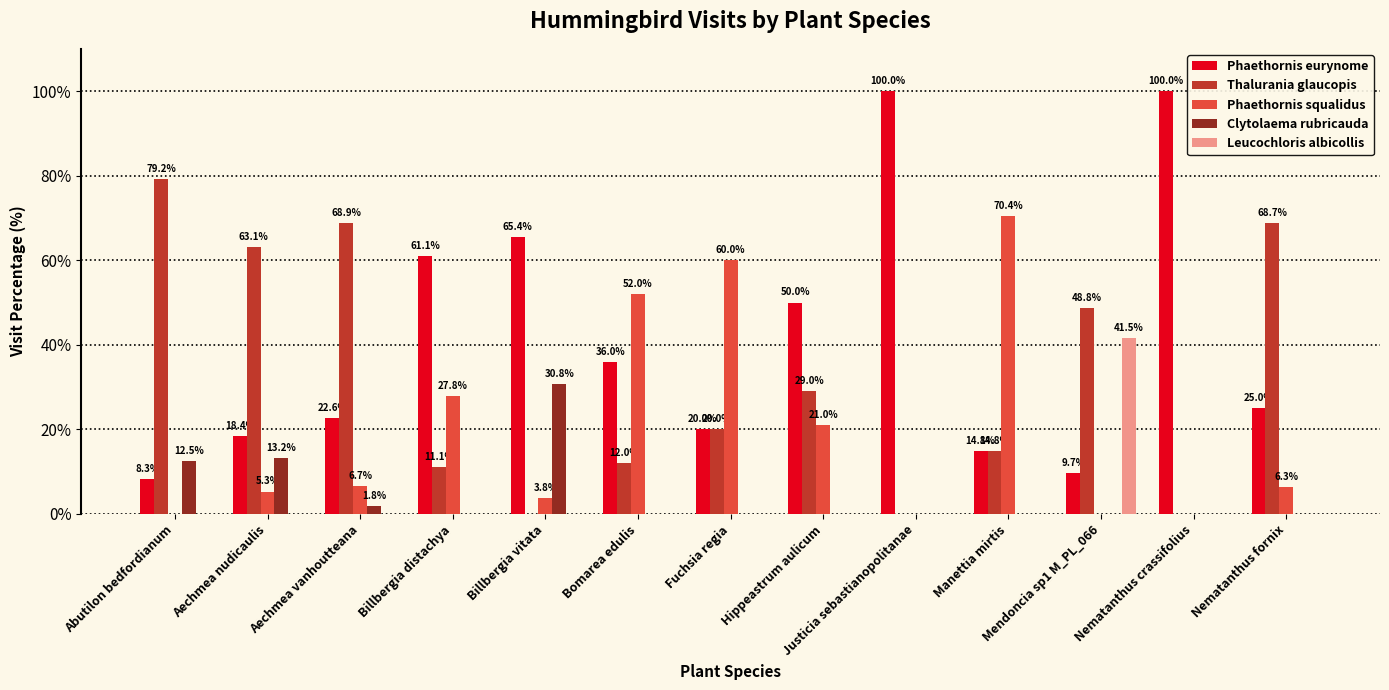

Which category has the highest value in the Leucochloris albicollis series?

Mendoncia sp1 M_PL_066